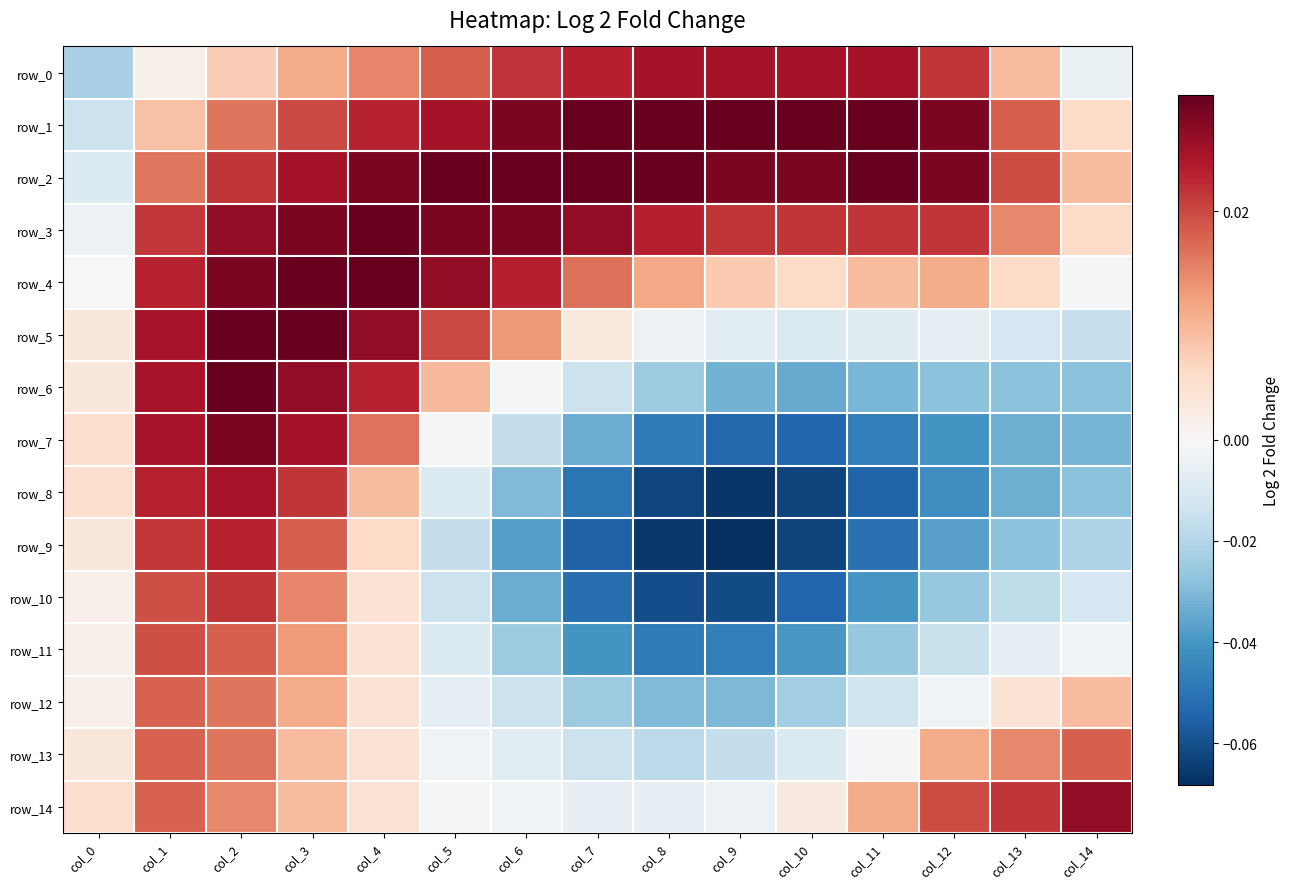

What is the sum of the row_10 values at col_7 and col_10?

-0.1